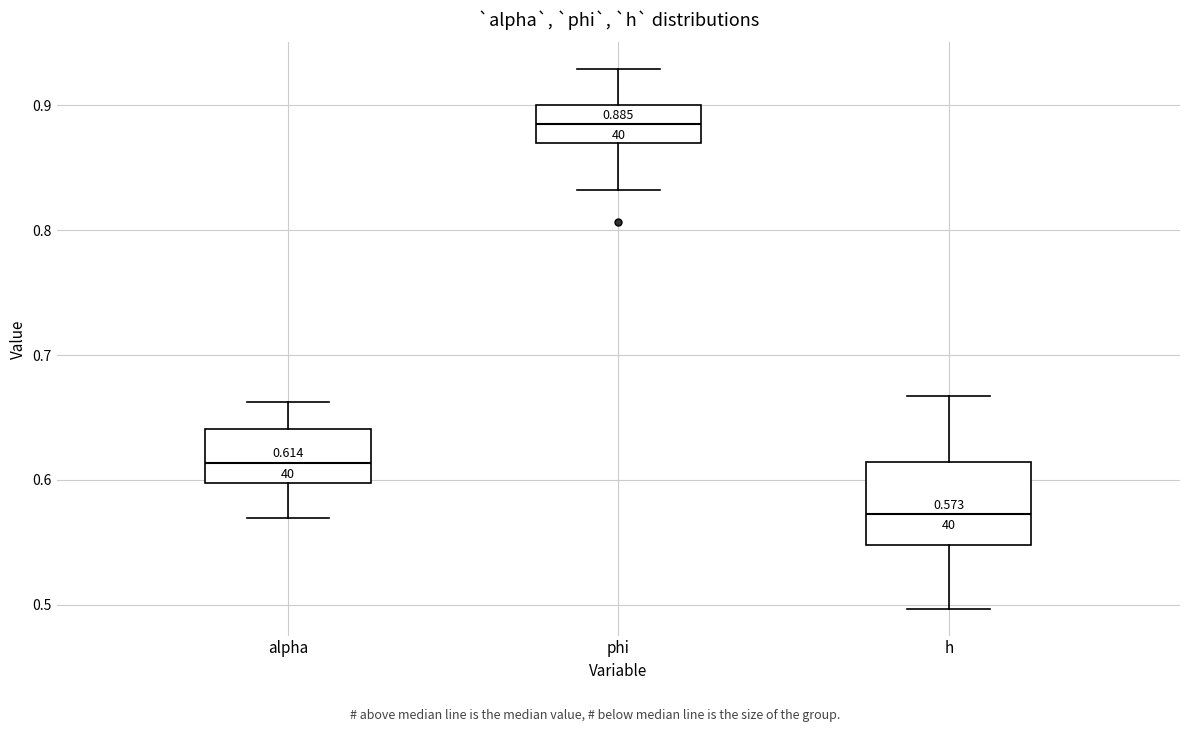

Comparing the boxes themselves (not the whiskers), which one is the tallest?

h